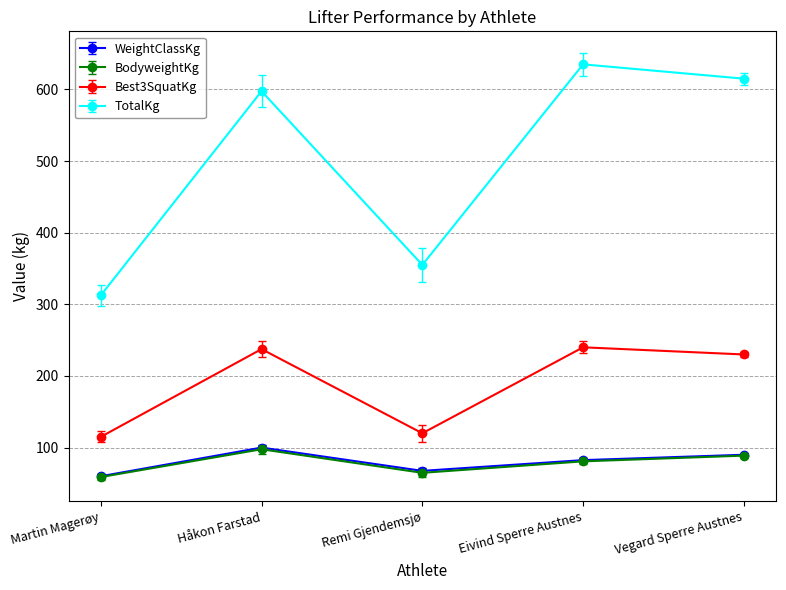

How many interior local peaks does the TotalKg series have?

2